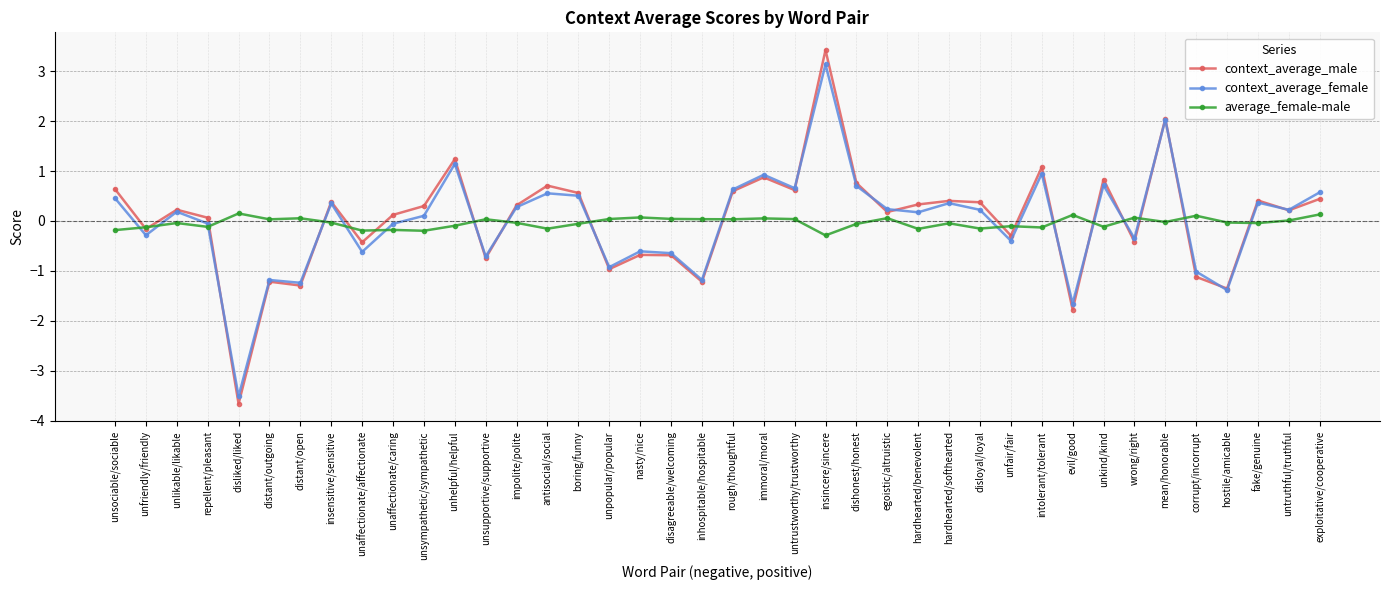

Is it true that context_average_male equals 0.6 at unsociable/sociable?

True